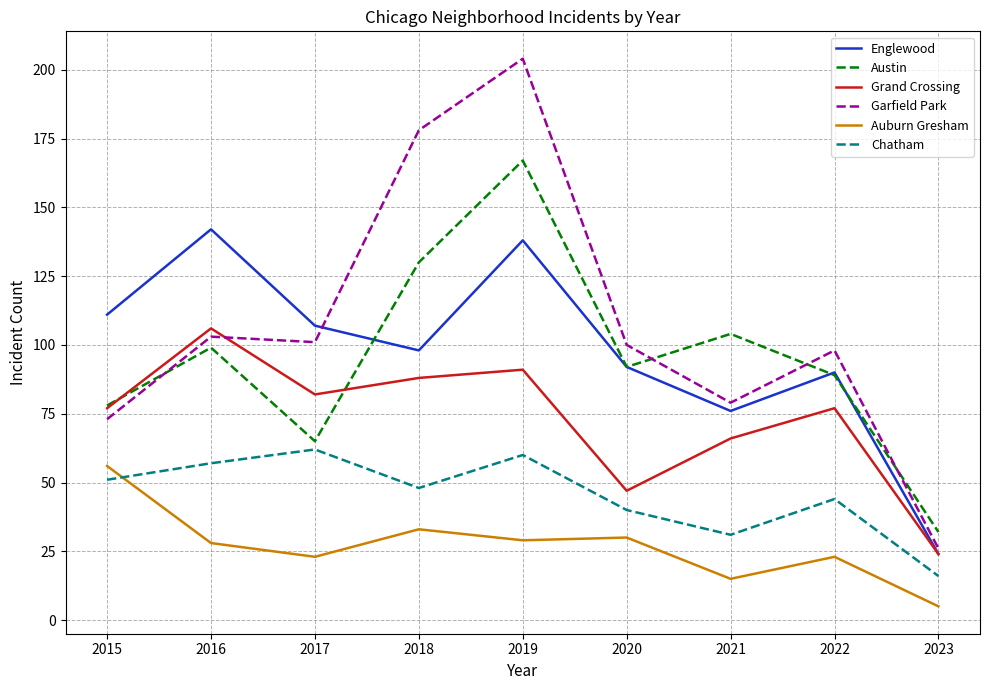

At which category is the sum across all series the highest?

2019